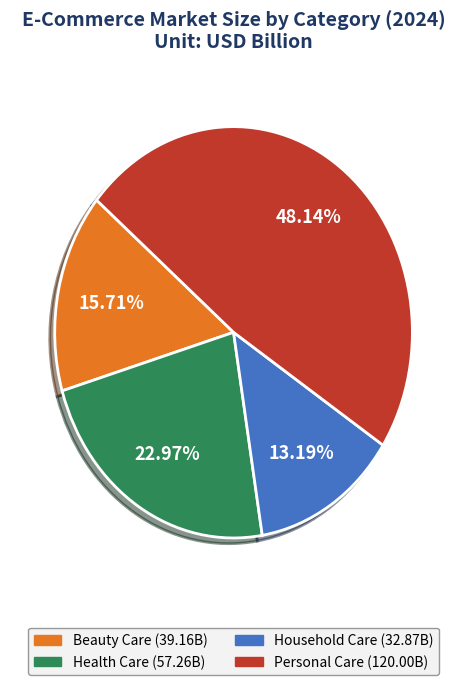

The Health Care slice represents 10% of the pie. True or false?

False